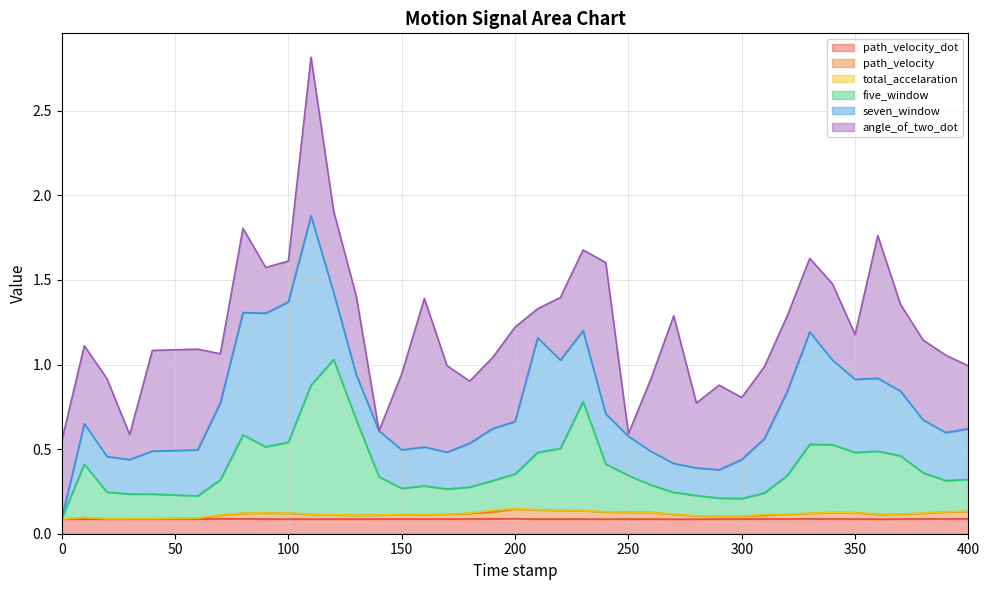

What is the approximate value of path_velocity_dot at 390.0?

0.1